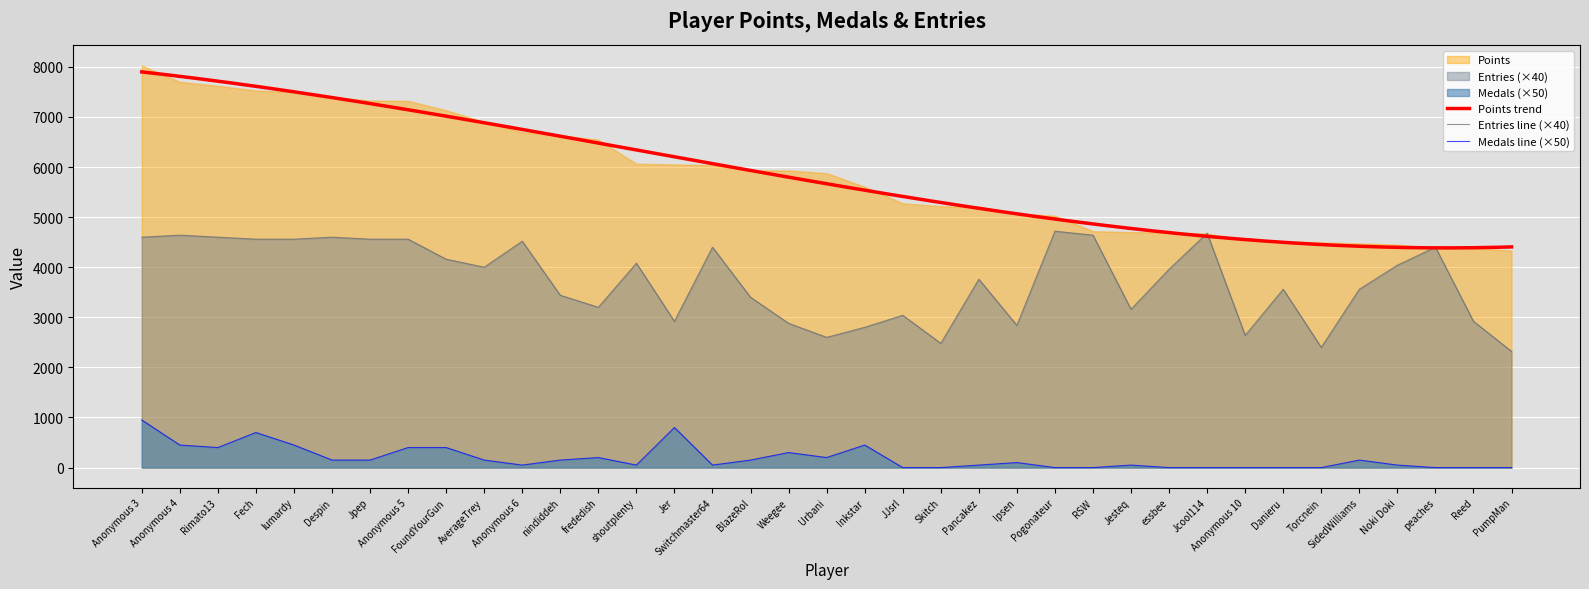

What is the average value of the Medals series?

189